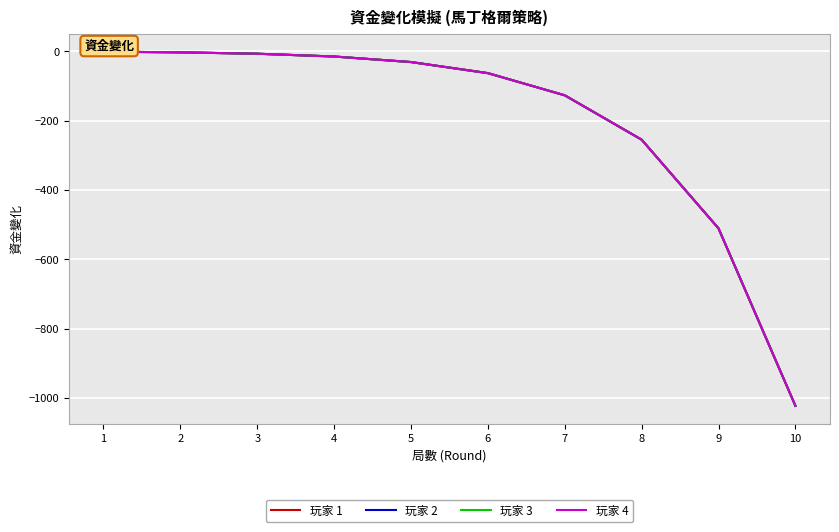

What is the sum of the 玩家 4 values at 10 and 1?

-1024